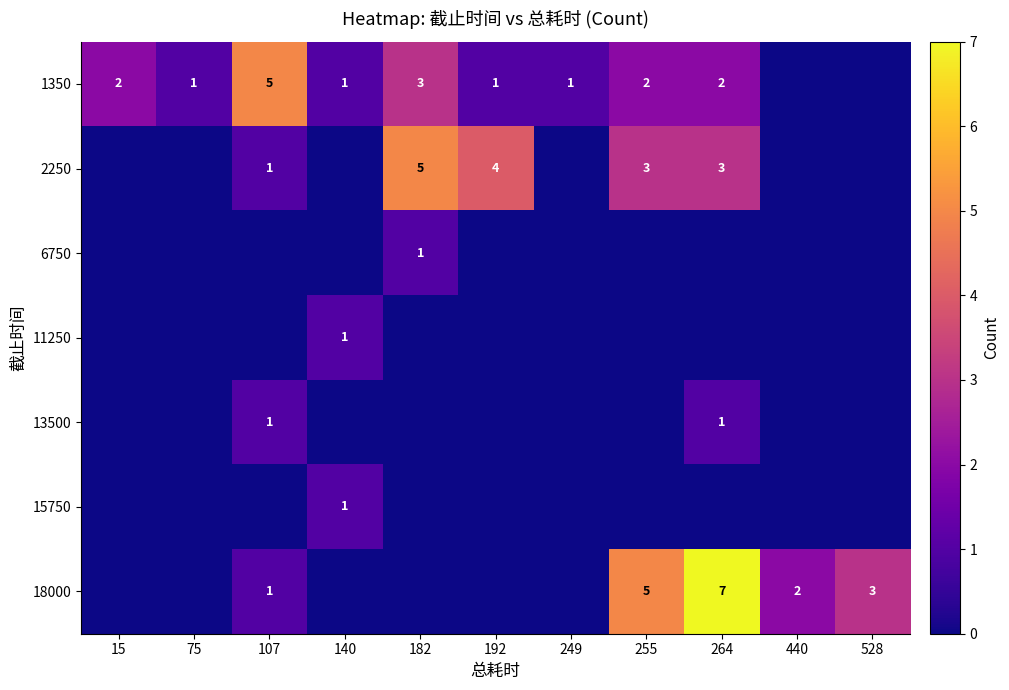

Which has a higher value, 182 or 255?

182